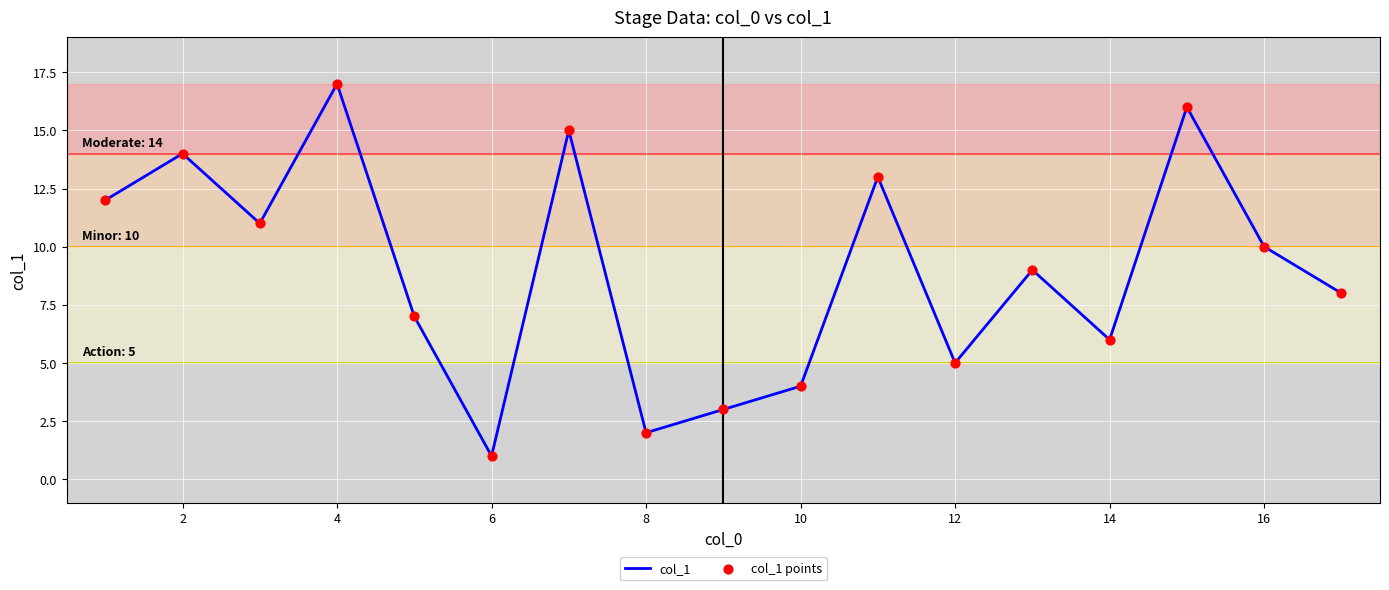

What is the greatest value displayed?

17